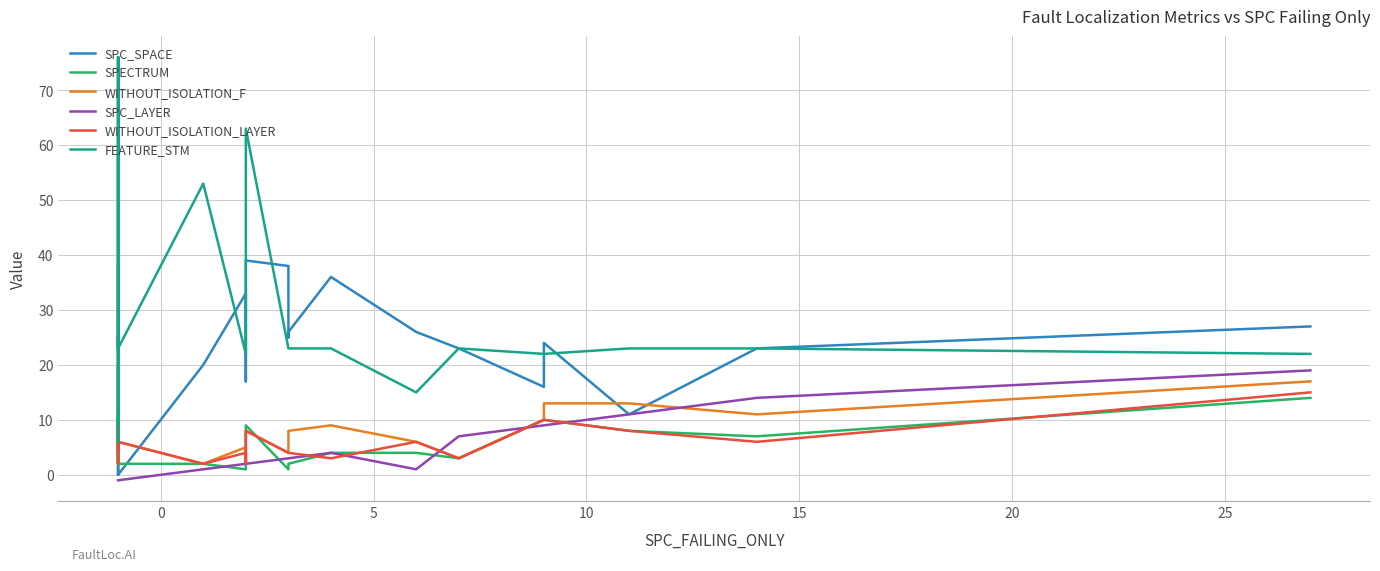

What is the difference between the highest and lowest values at 15?

24